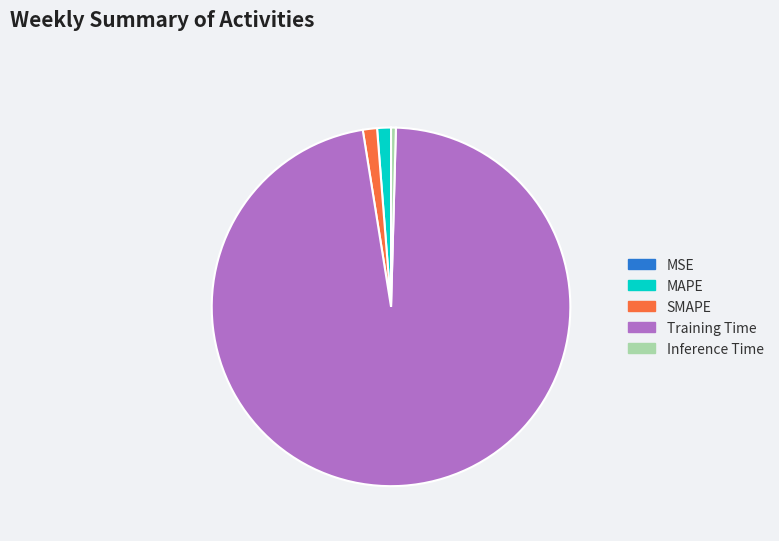

Does Training Time represent more than half of the total?

Yes